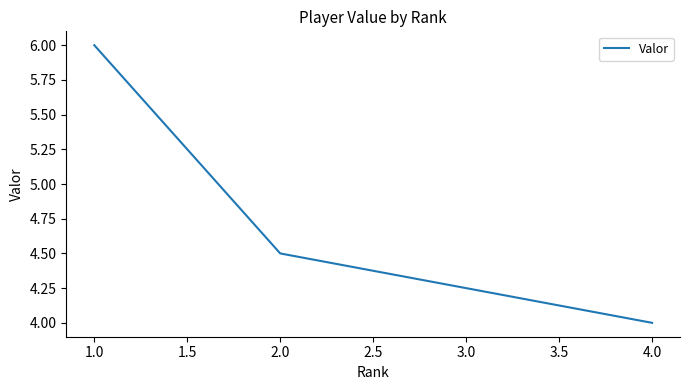

What is the difference between the maximum and second lowest values?

2.0